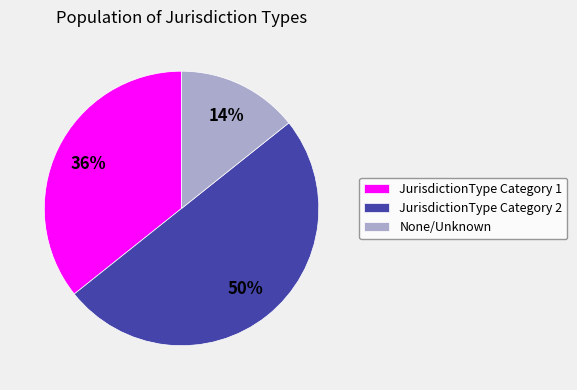

How many slices are in this pie chart?

3